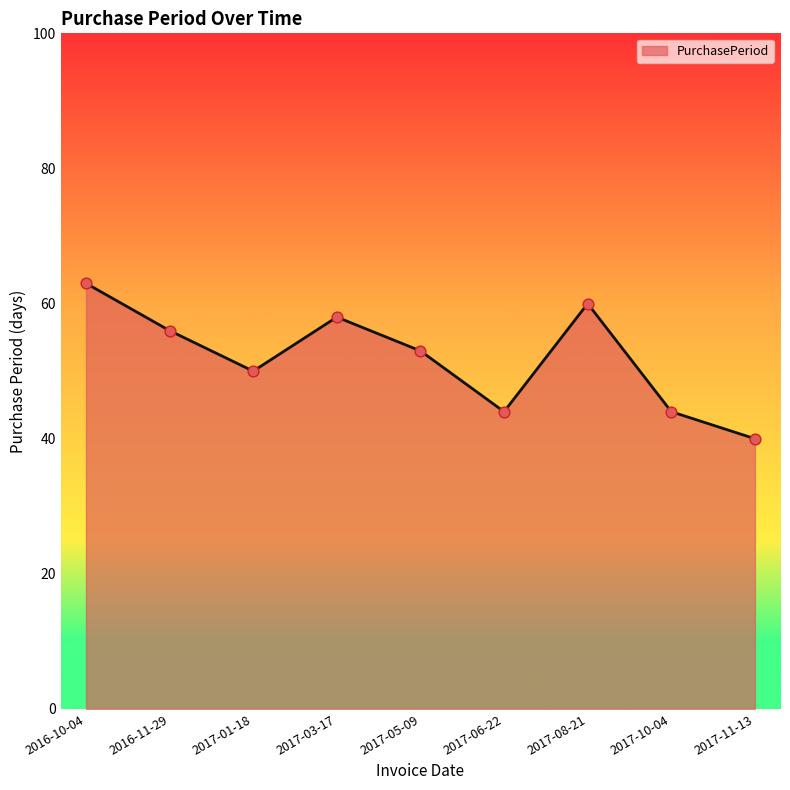

Between 2017-01-18 and 2017-11-13, which is larger?

2017-01-18